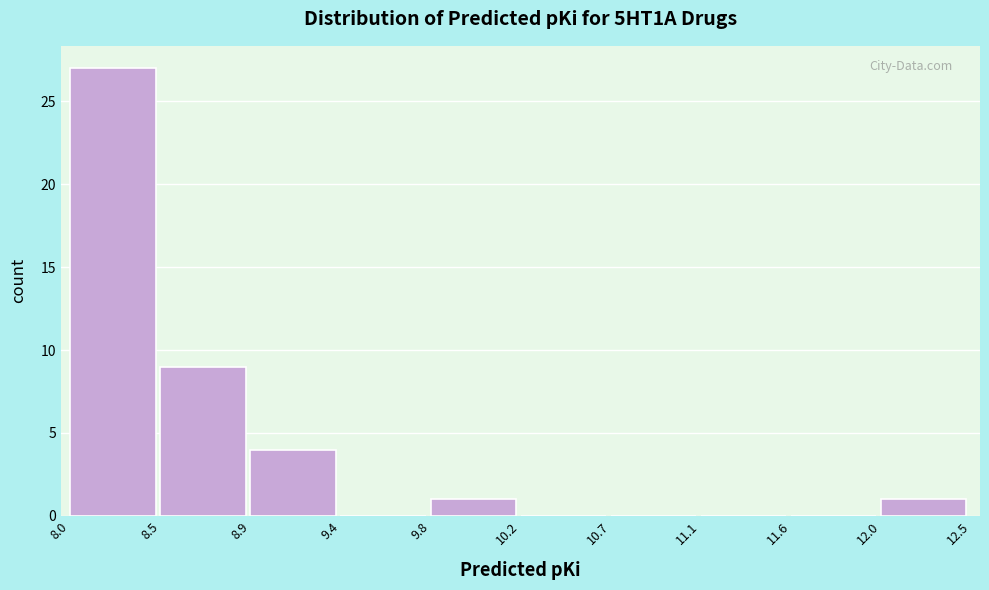

Reading left to right, extract all data points from this chart.

8.0=27	8.5=9	8.9=4	9.4=0	9.8=1	10.2=0	10.7=0	11.1=0	11.6=0	12.0=1